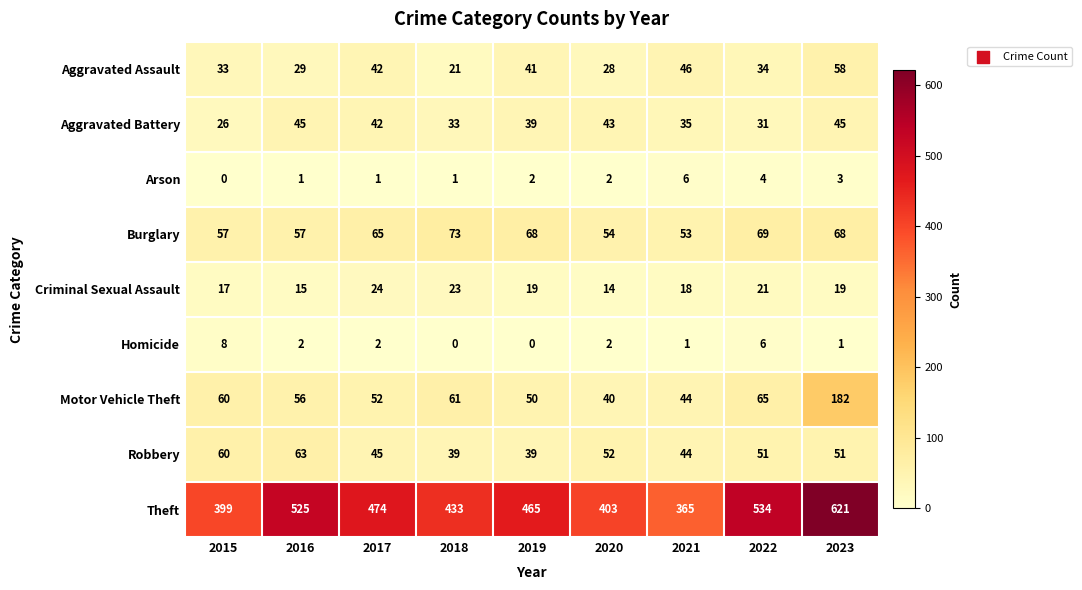

What is the maximum value for Aggravated Assault?

58